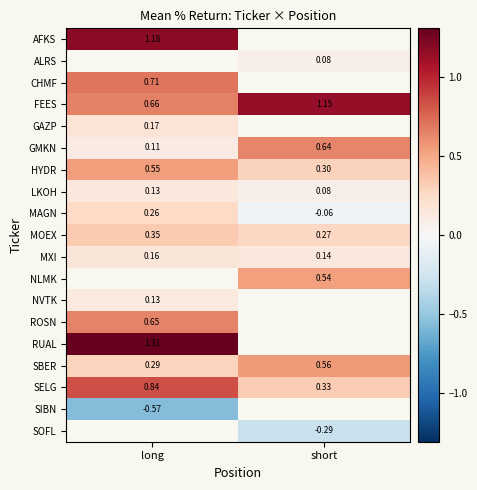

What is the approximate value of MOEX at short?

0.3